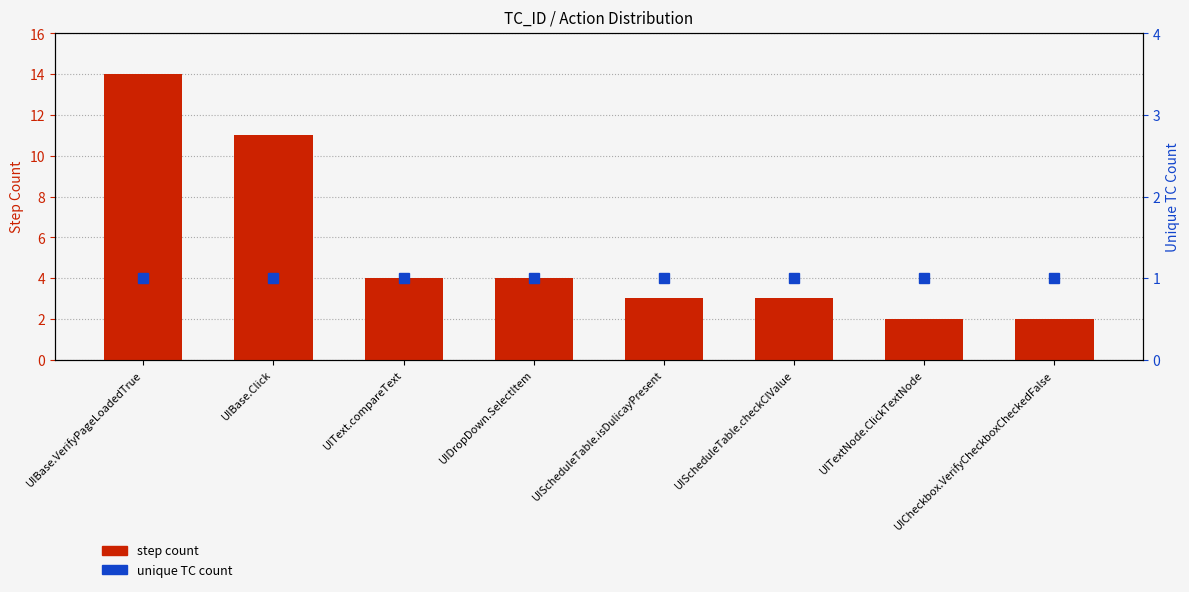

True or false: unique TC count has a value of 1 at UIScheduleTable.isDulicayPresent.

False